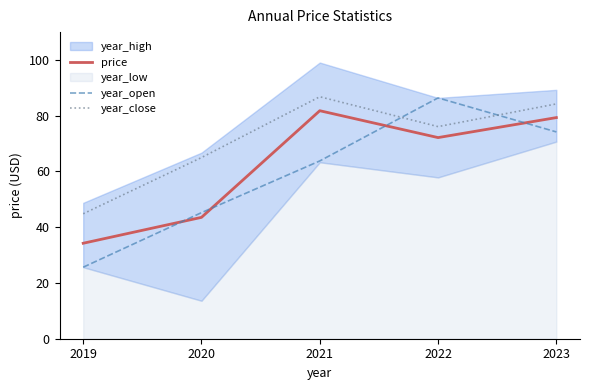

Which label corresponds to the largest value in the chart?

2021